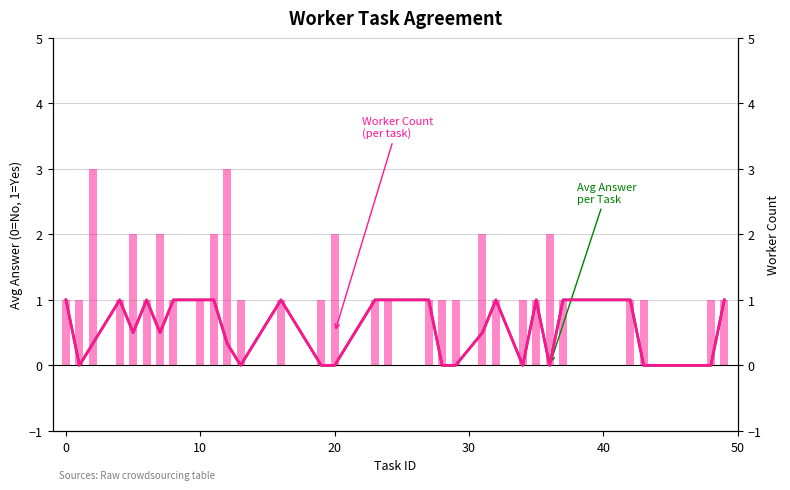

Is it true that Avg Answer per Task equals 0.2 at 10?

False